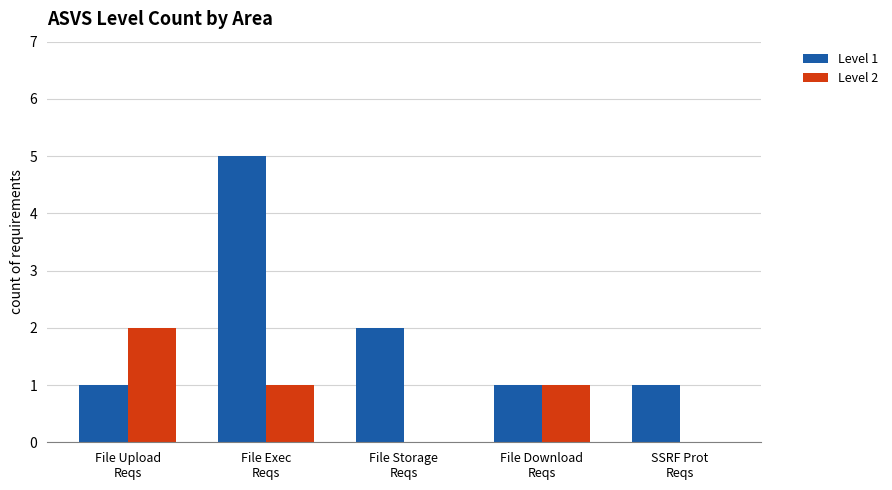

Count the number of categories in the chart.

5